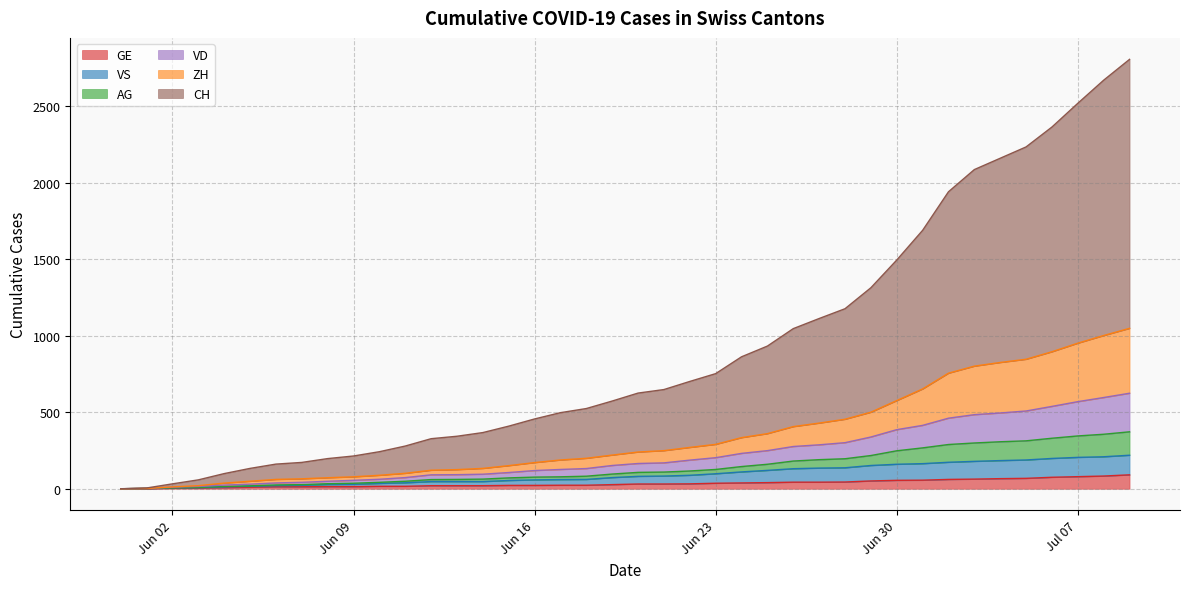

Does the chart have visible grid lines?

Yes